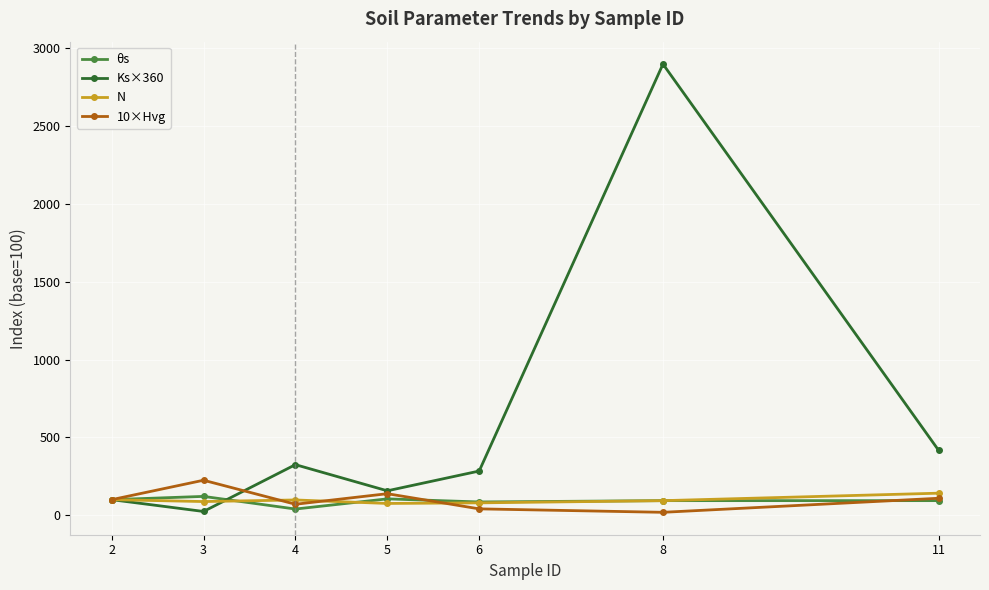

Which series has the largest total across all categories?

Ks×360